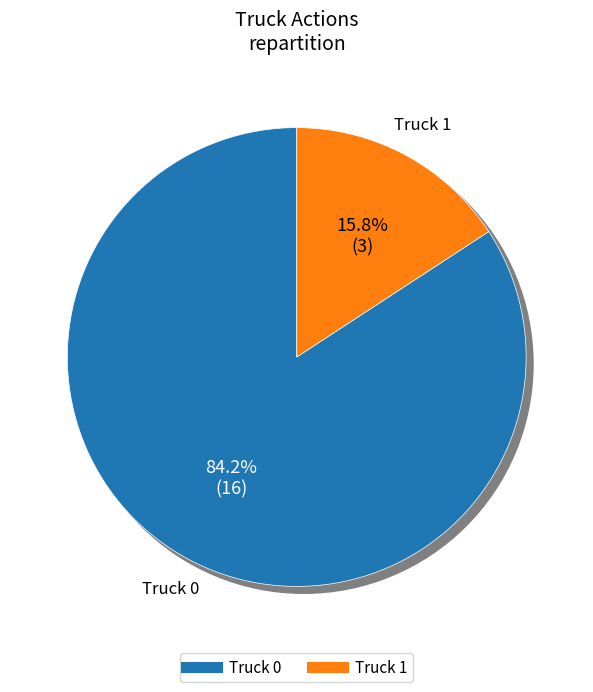

Which category has the biggest portion of the pie?

Truck 0